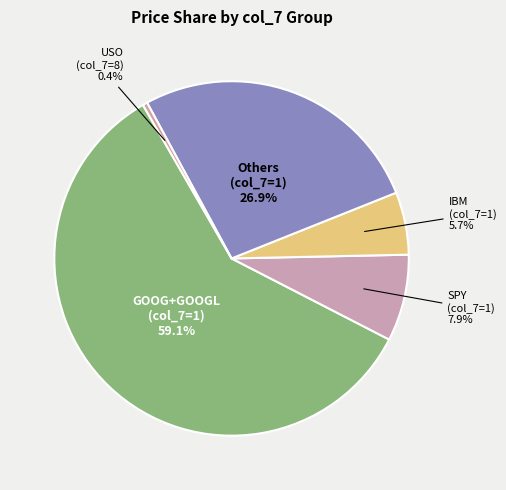

Which slice is the smallest?

8